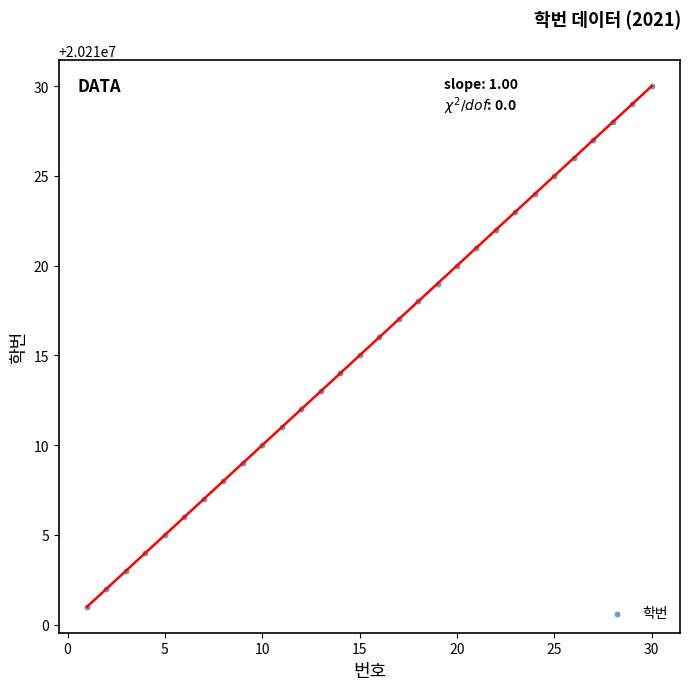

What is the range of X values (max minus min)?

29